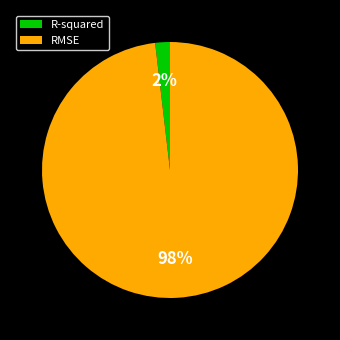

Is it true that RMSE is 92% of the pie?

False